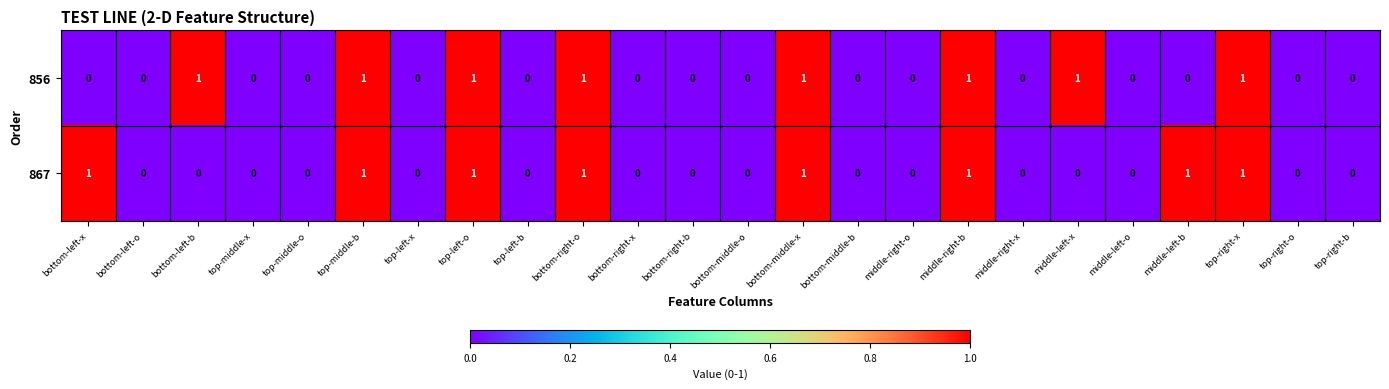

The 856 series shows 1 at top-middle-b. True or false?

True